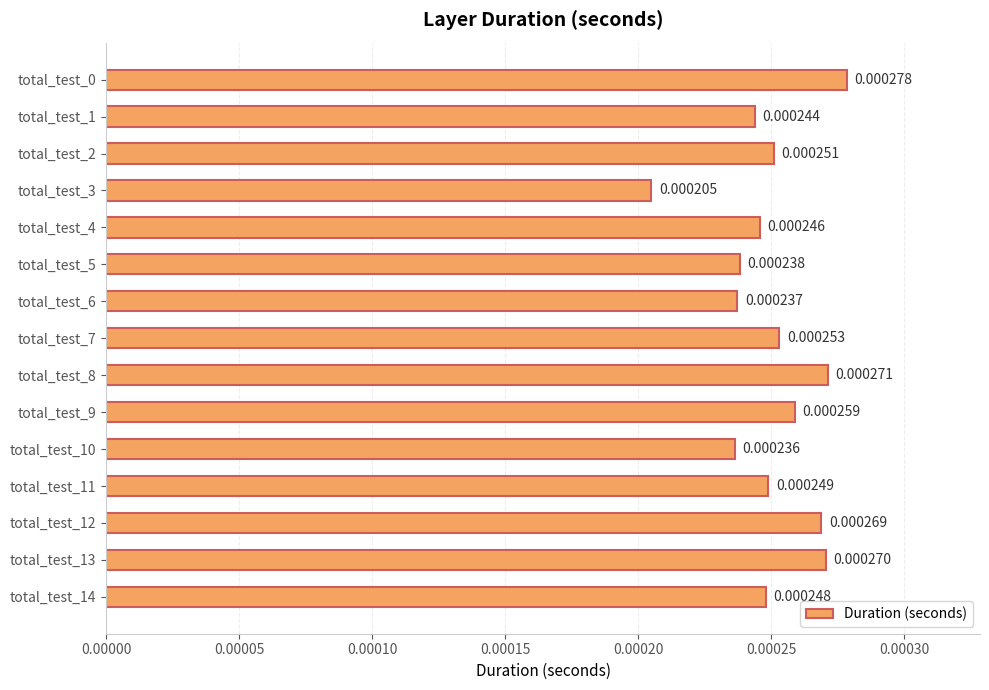

Which has a higher value, total_test_12 or total_test_1?

total_test_12